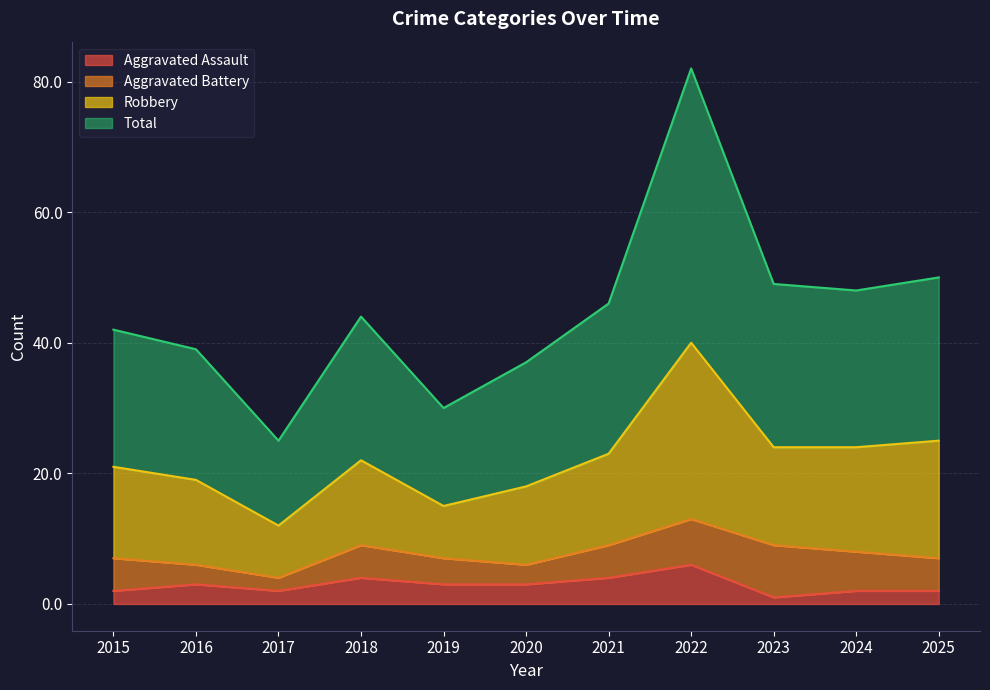

At which label is Aggravated Assault closest to 3?

2016